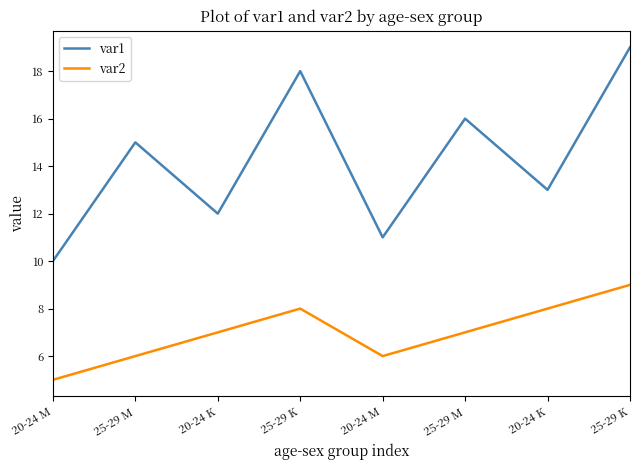

Reading left to right, what are all the values shown in this chart?

var1: 20-24 M=10	25-29 M=15	20-24 K=12	25-29 K=18	20-24 M=11	25-29 M=16	20-24 K=13	25-29 K=19
var2: 20-24 M=5	25-29 M=6	20-24 K=7	25-29 K=8	20-24 M=6	25-29 M=7	20-24 K=8	25-29 K=9